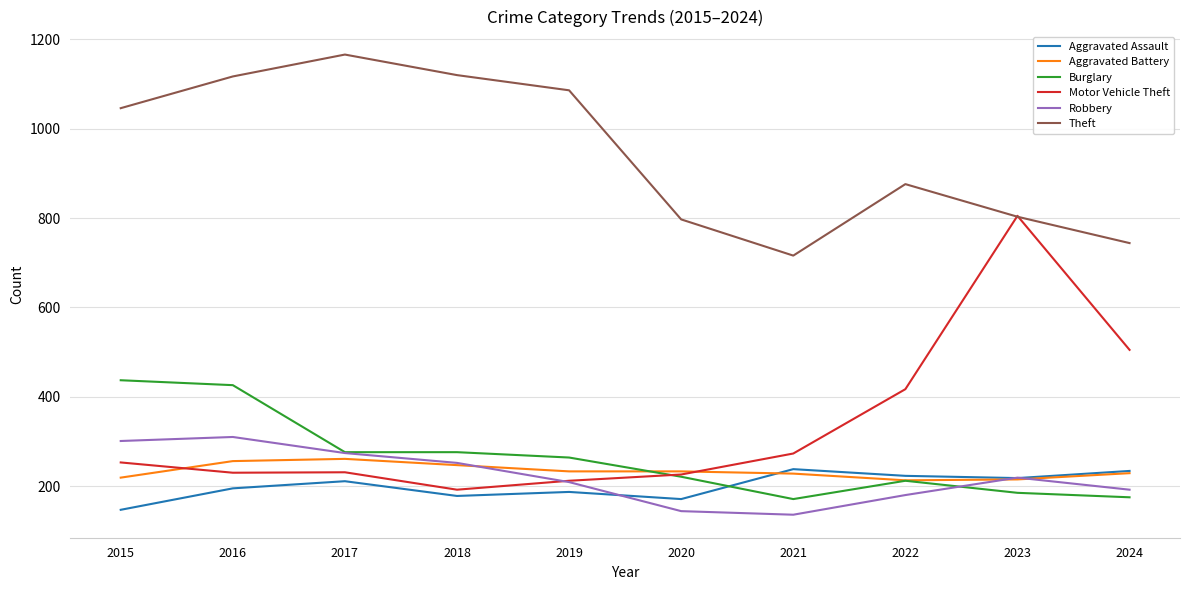

Which category has the lowest value in the Aggravated Assault series?

2015